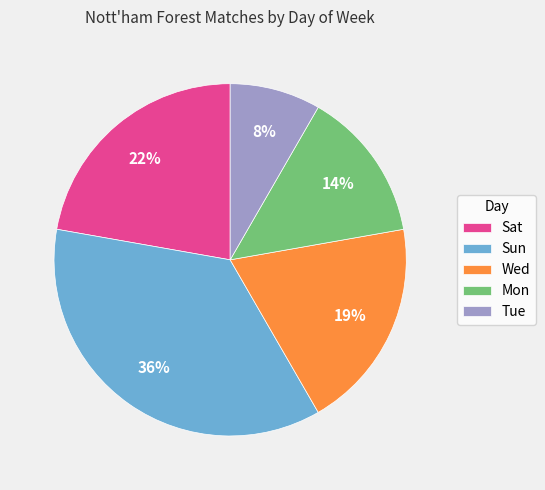

How many slices are in this pie chart?

5